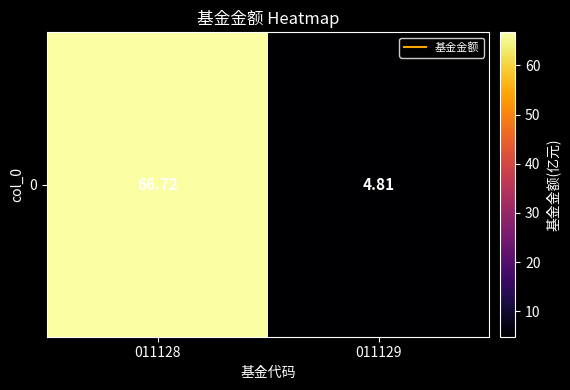

What is the sum of the values at 011129 and 011128?

71.5